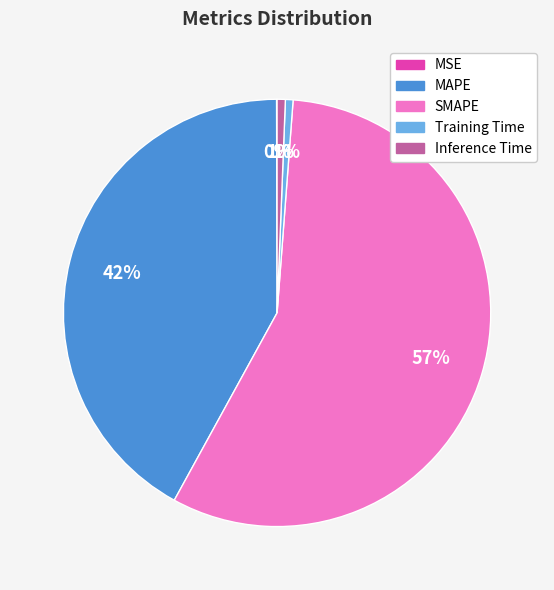

Is it true that MAPE is 42% of the pie?

True